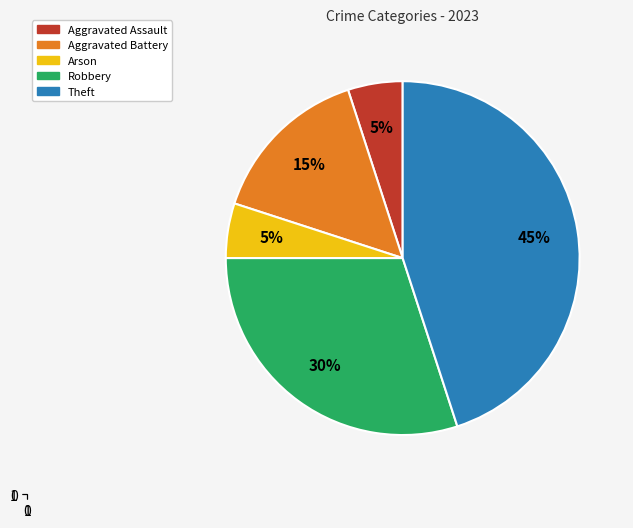

To the nearest percent, what portion does Aggravated Assault represent?

5%